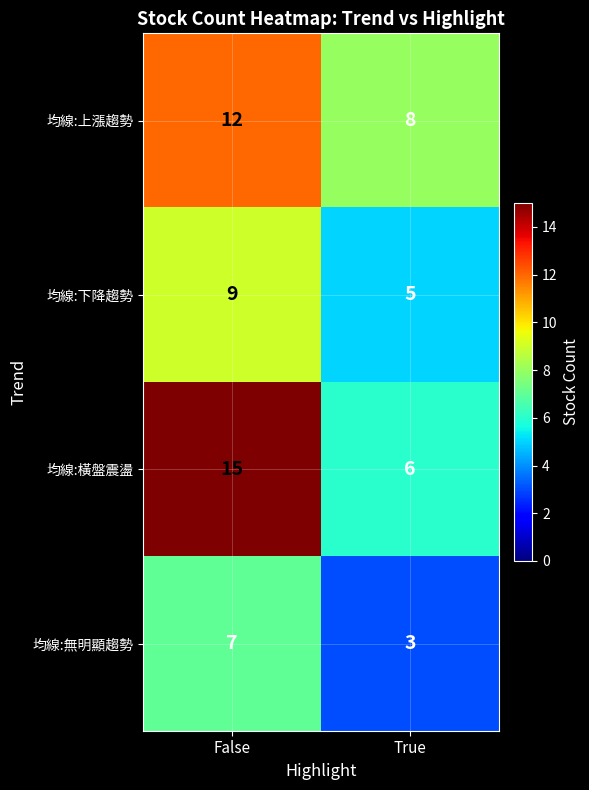

Reading left to right, transcribe all the data shown in this chart.

均線:上漲趨勢: False=12	True=8
均線:下降趨勢: False=9	True=5
均線:橫盤震盪: False=15	True=6
均線:無明顯趨勢: False=7	True=3